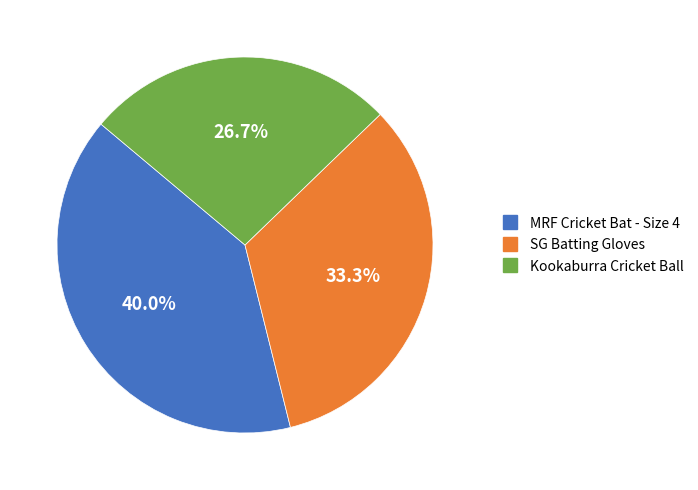

How much of the chart is everything except SG Batting Gloves?

66.7%